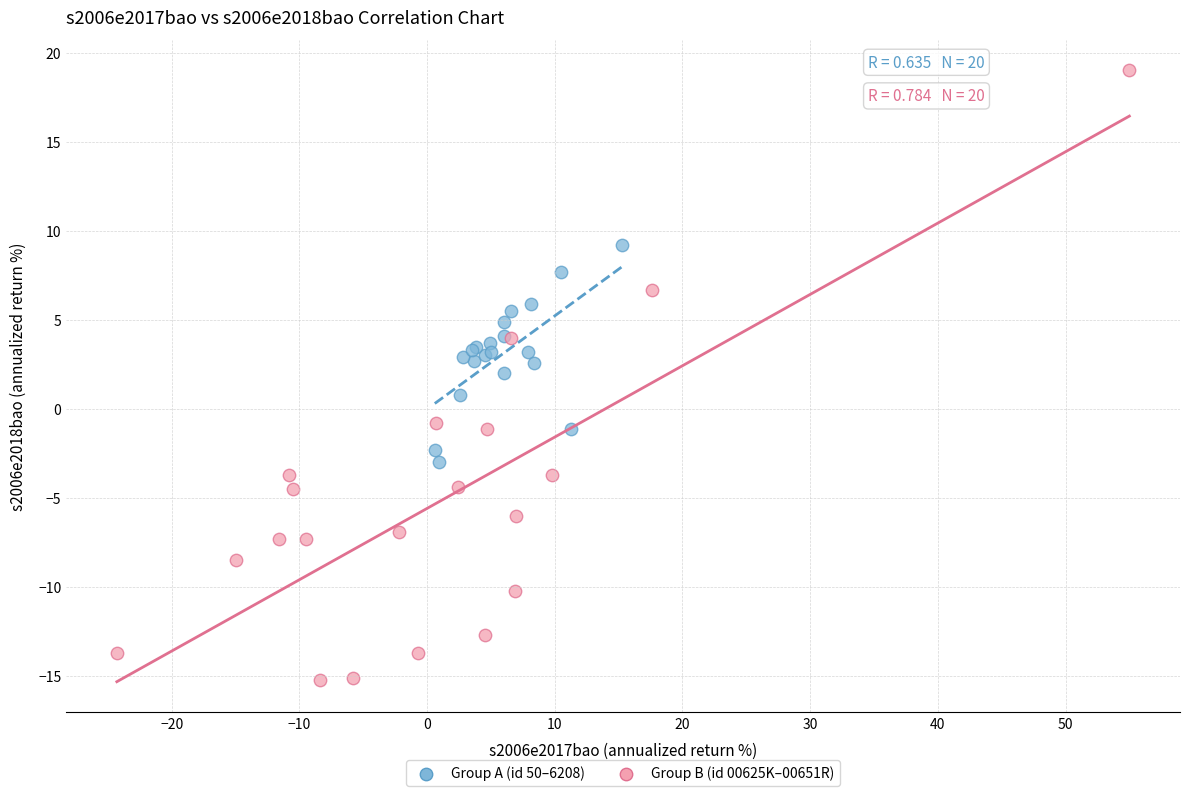

Which series reaches the maximum Y coordinate?

Group B (id 00625K–00651R)